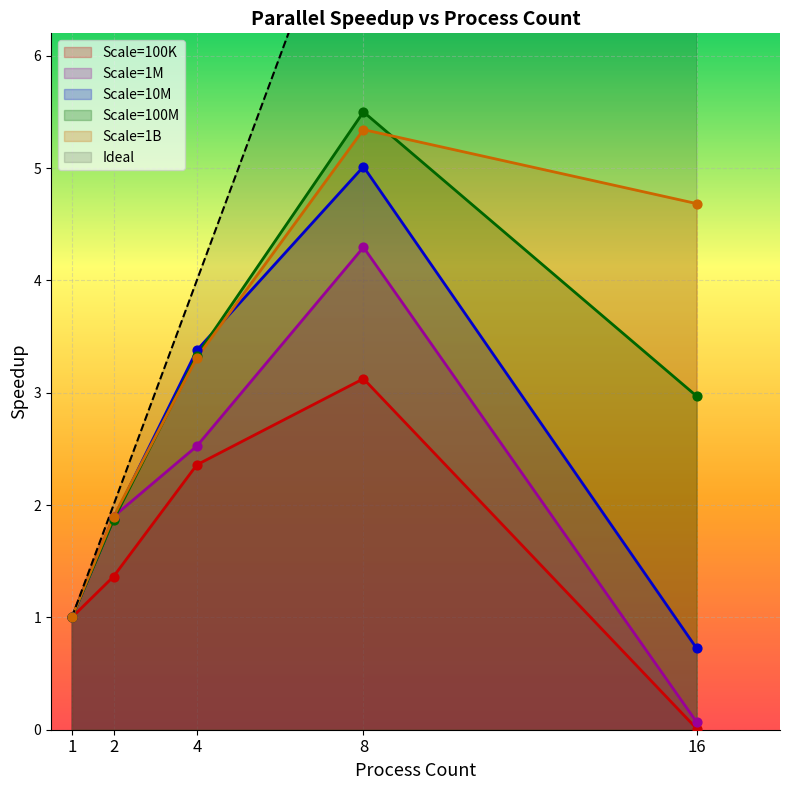

At which category is the sum across all series the highest?

24